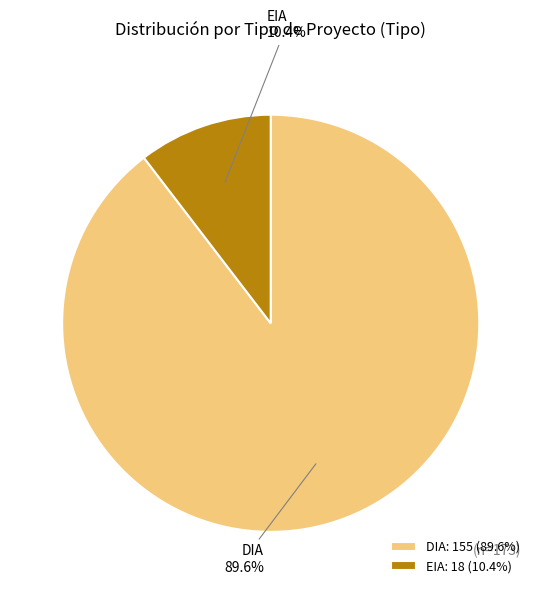

To the nearest percent, what is the average slice percentage?

50%